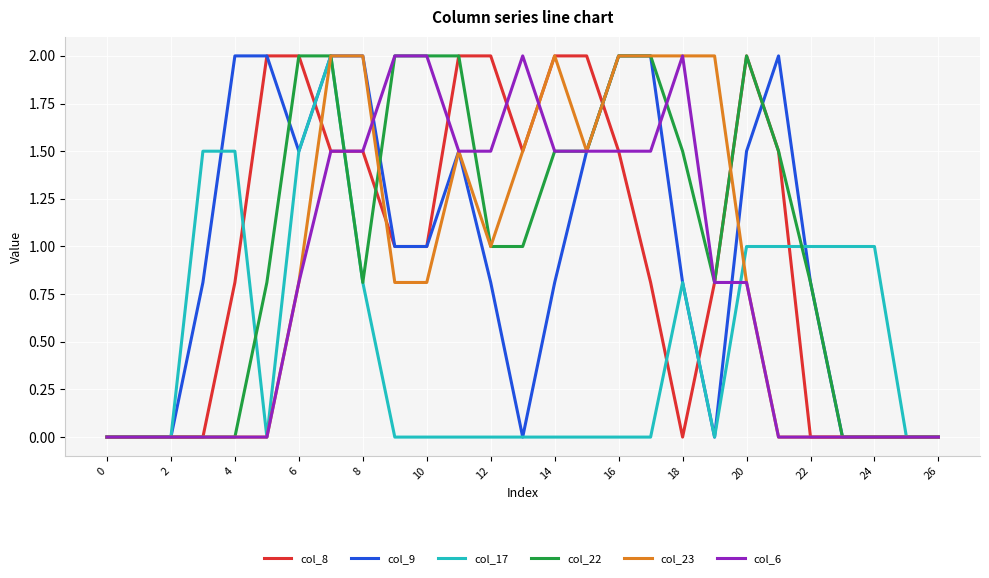

What is the difference between the second highest and minimum values in the col_22 series?

2.0